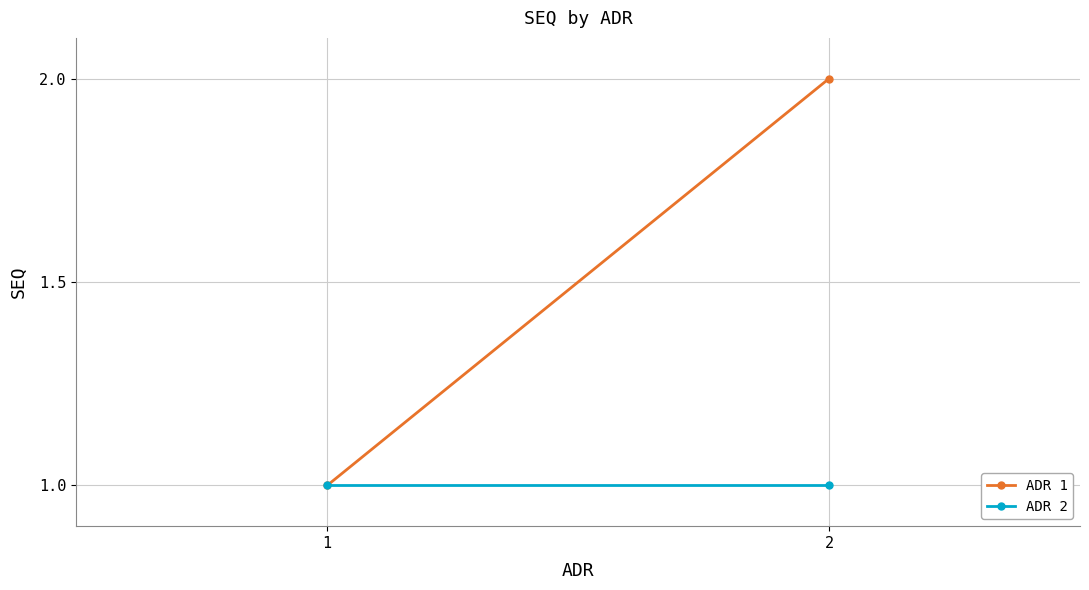

Reading right to left, what are all the values shown in this chart?

ADR 1: 2=2	1=1
ADR 2: 2=1	1=1